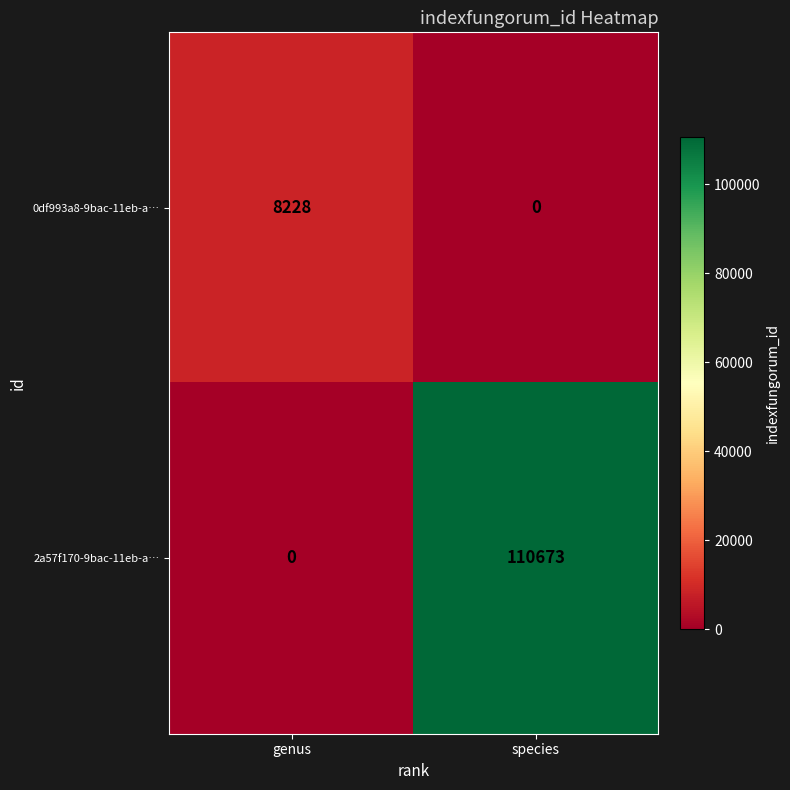

What is the sum of all 2a57f170-9bac-11eb-a… values?

110673